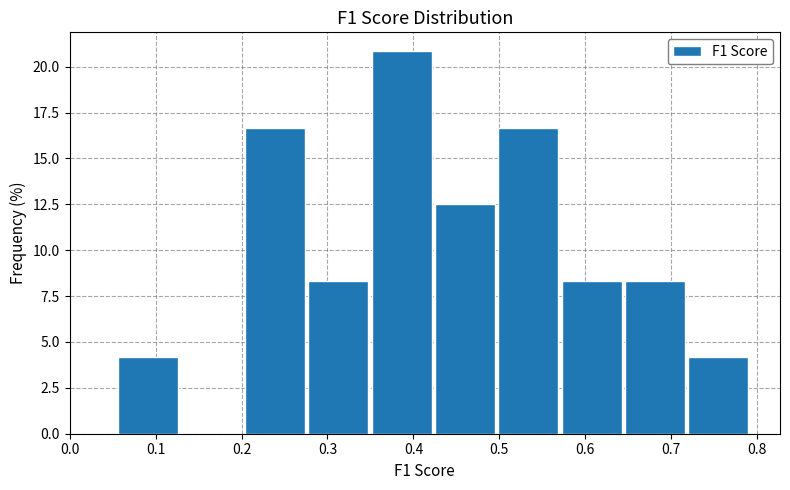

What is the height of the bar covering 0.64 to 0.72 on the x-axis? Neither the bar edges nor the heights are printed on the chart, so give them approximately, as read against the axes.

8.5